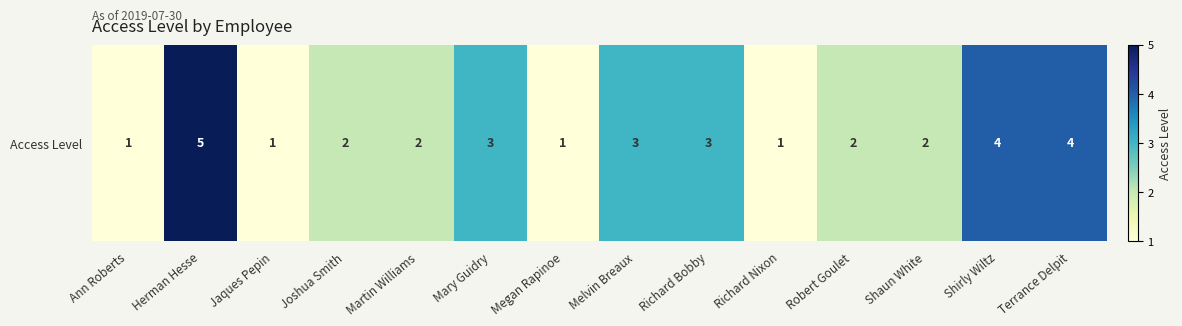

The chart shows a value of 2 at Robert Goulet. True or false?

True